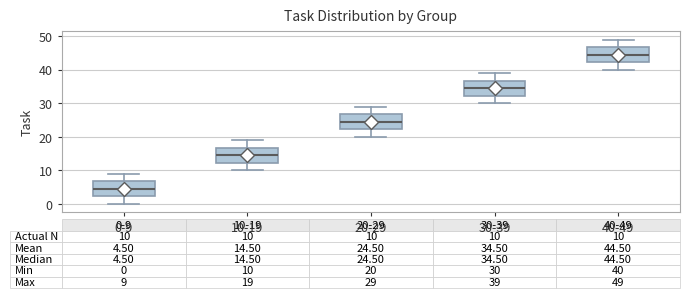

Which box's median line is the lowest?

0-9